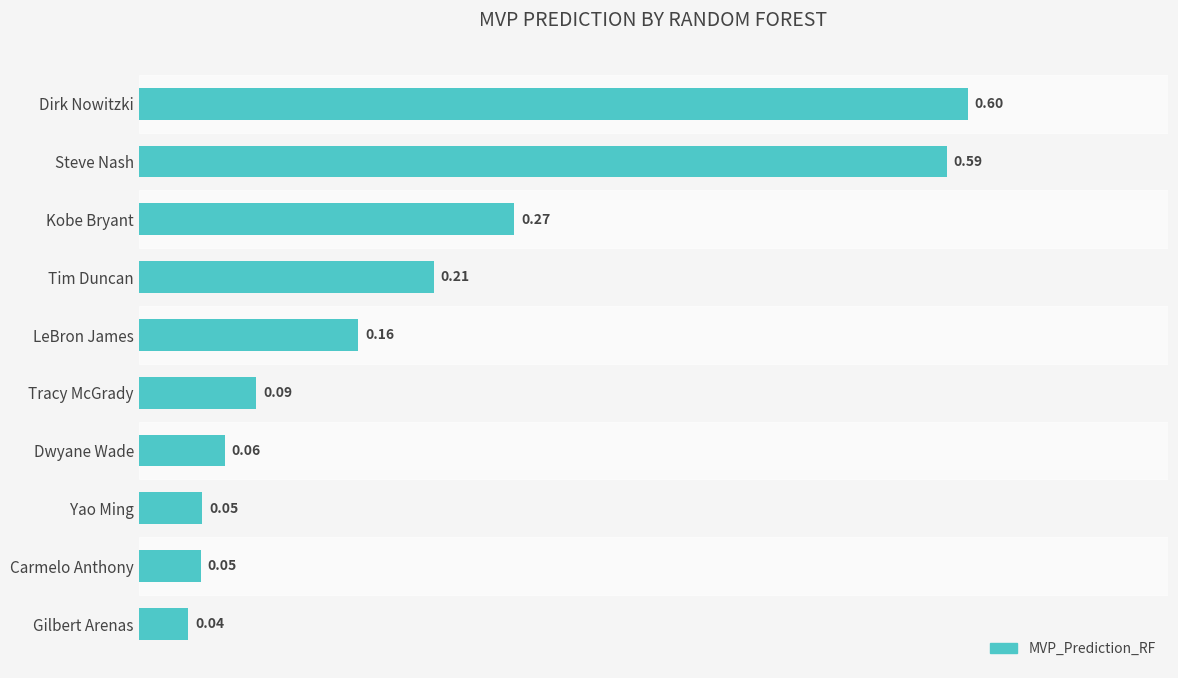

What is the label of the 2nd bar from the bottom?

Carmelo Anthony